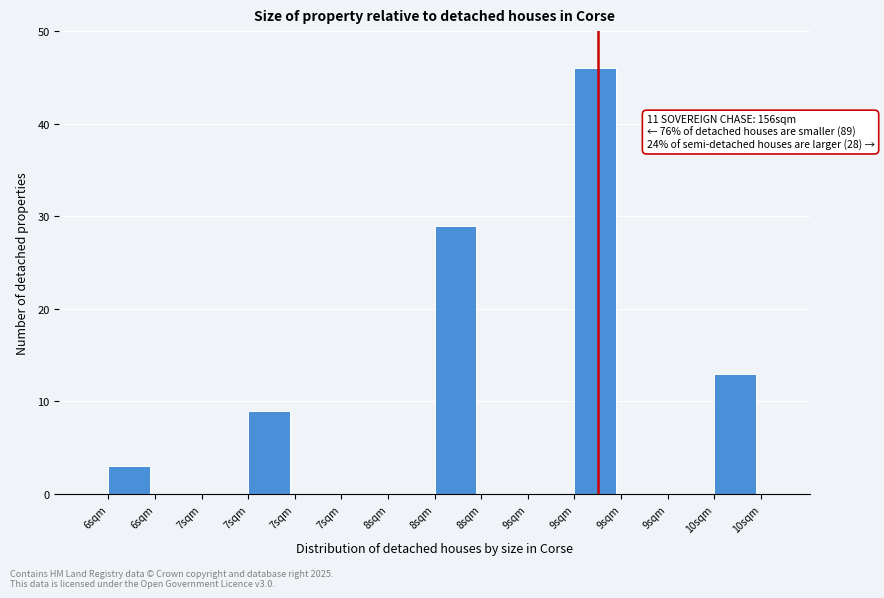

How many series are shown in this chart?

1